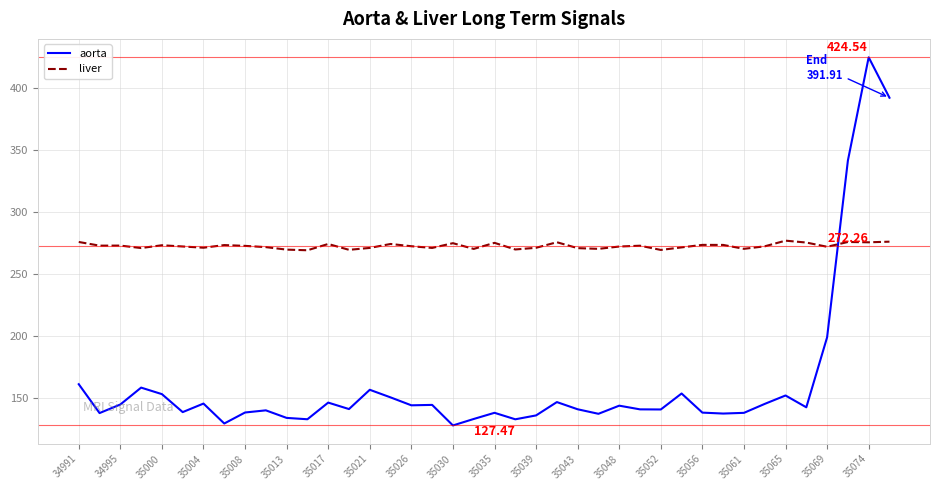

Which series has the widest spread of values?

aorta